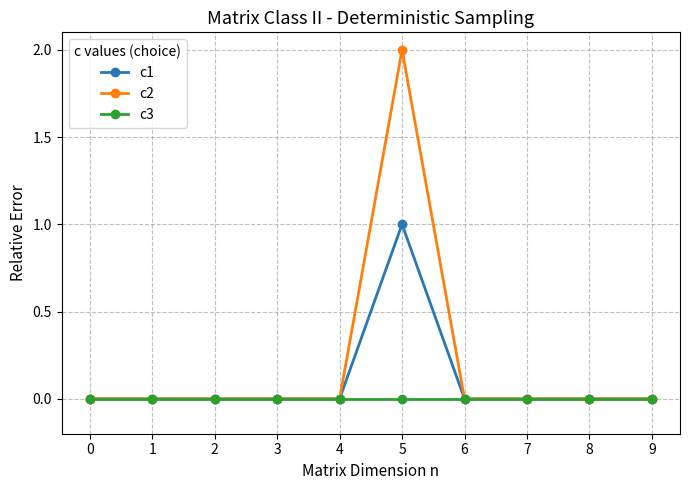

Rank the series by their maximum value, from highest to lowest.

c2, c1, c3